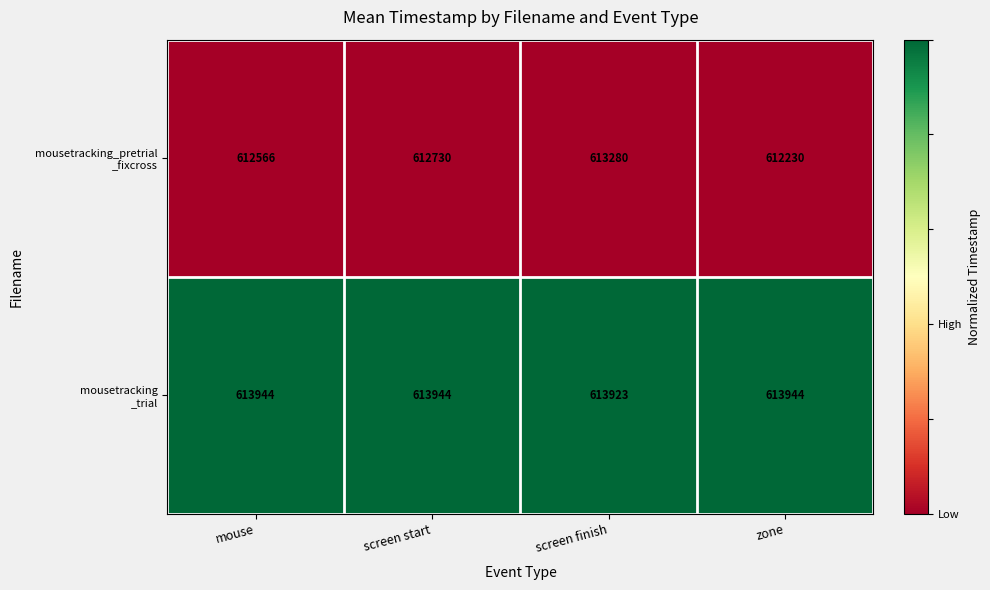

At how many categories does at least one series exceed 612252?

4